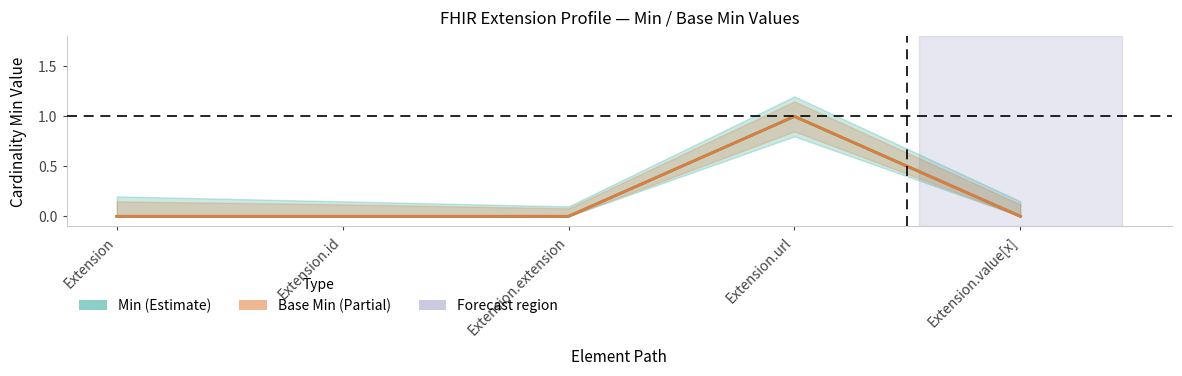

Between Extension.id and Extension.url, which is larger?

Extension.url